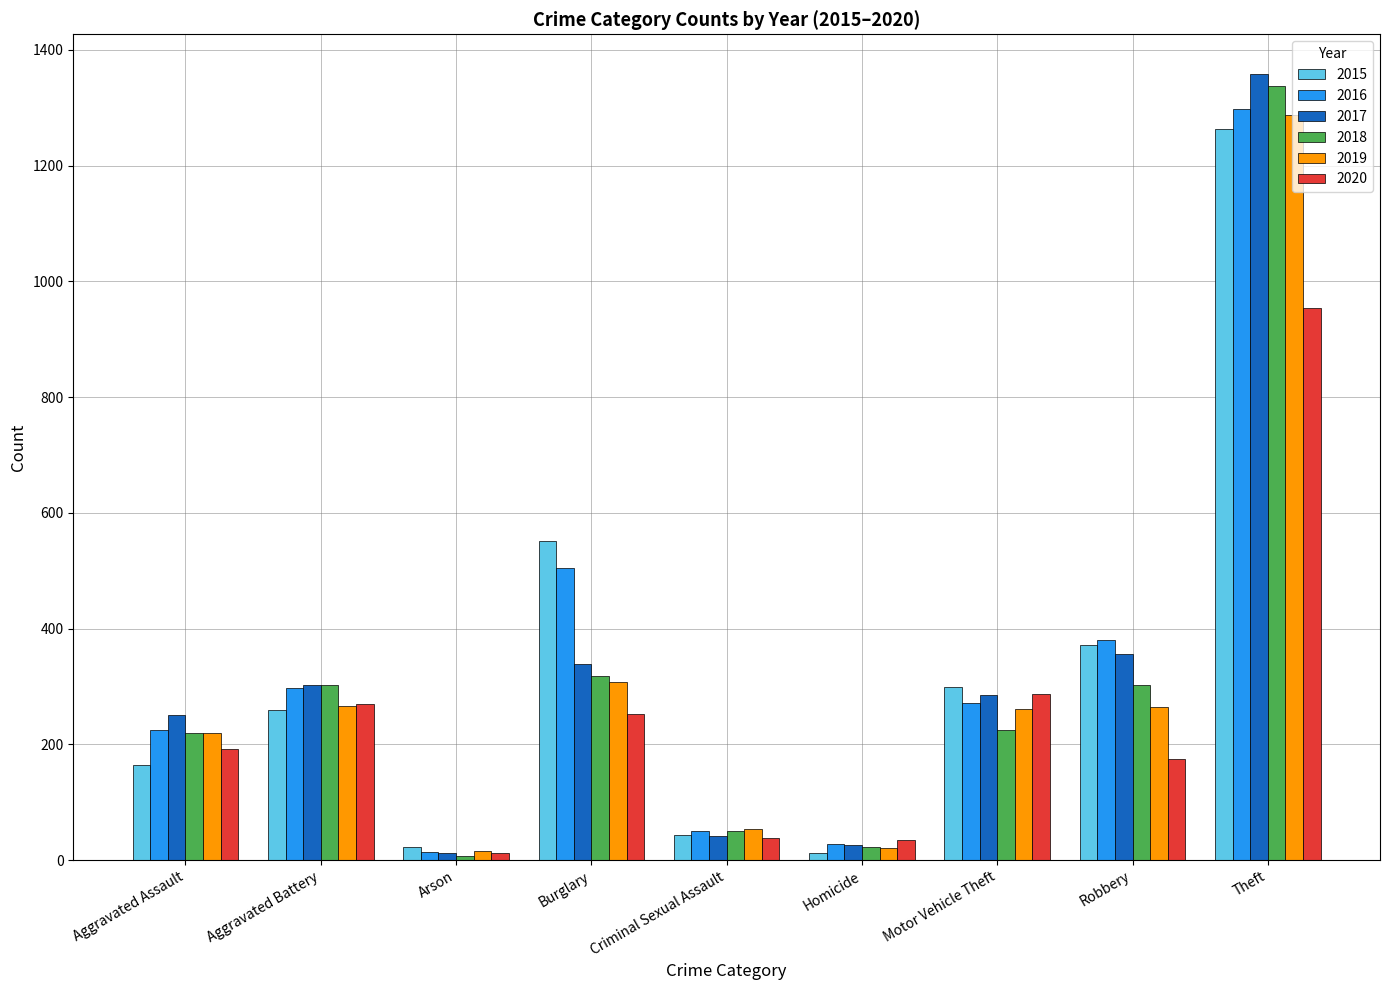

How many series are shown in this chart?

6